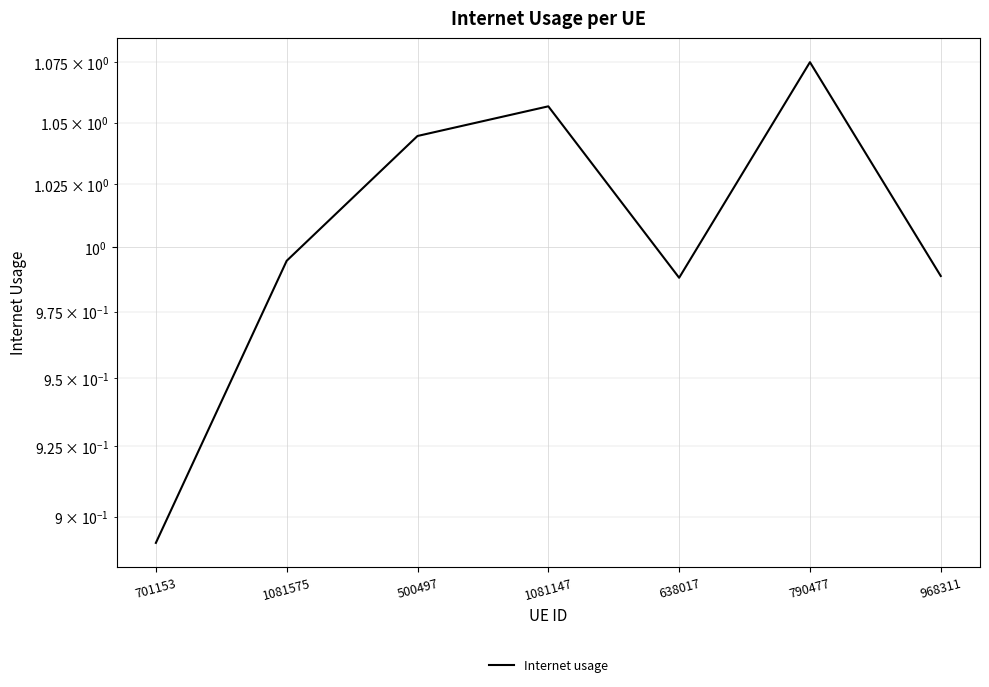

List the labels in order of value, largest first.

790477, 1081147, 500497, 1081575, 968311, 638017, 701153